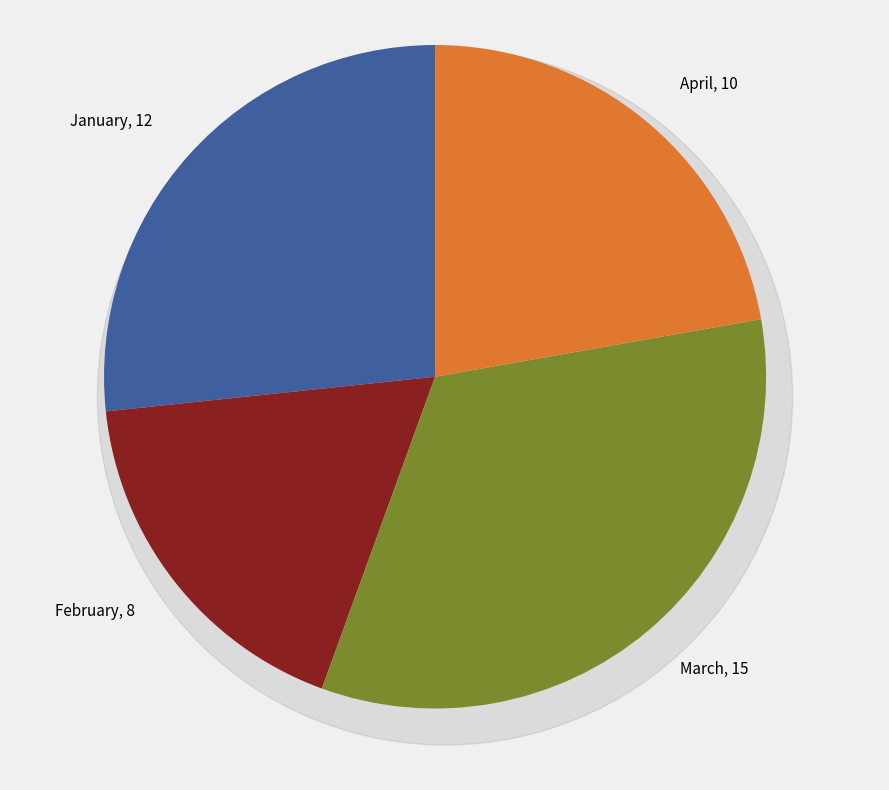

What percentage is the January slice, to the nearest percent?

27%